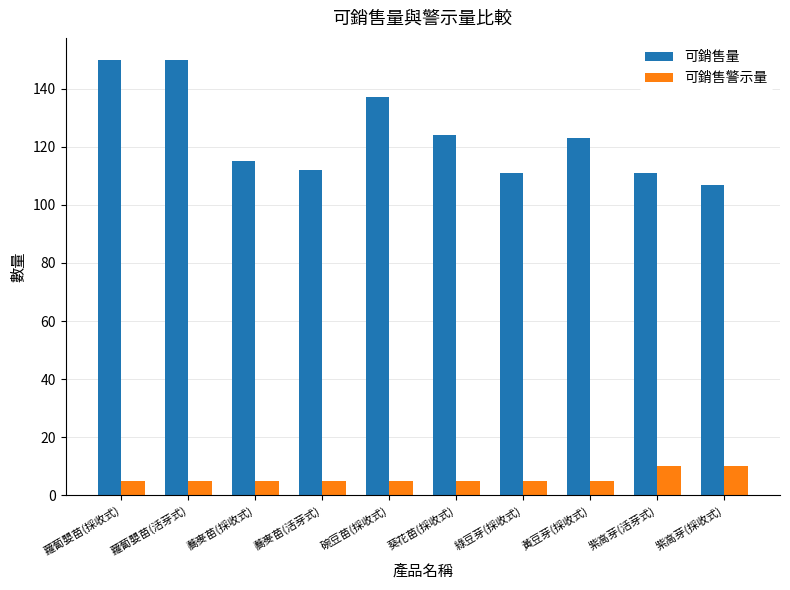

Is it true that 可銷售量 equals 111 at 綠豆芽(採收式)?

True